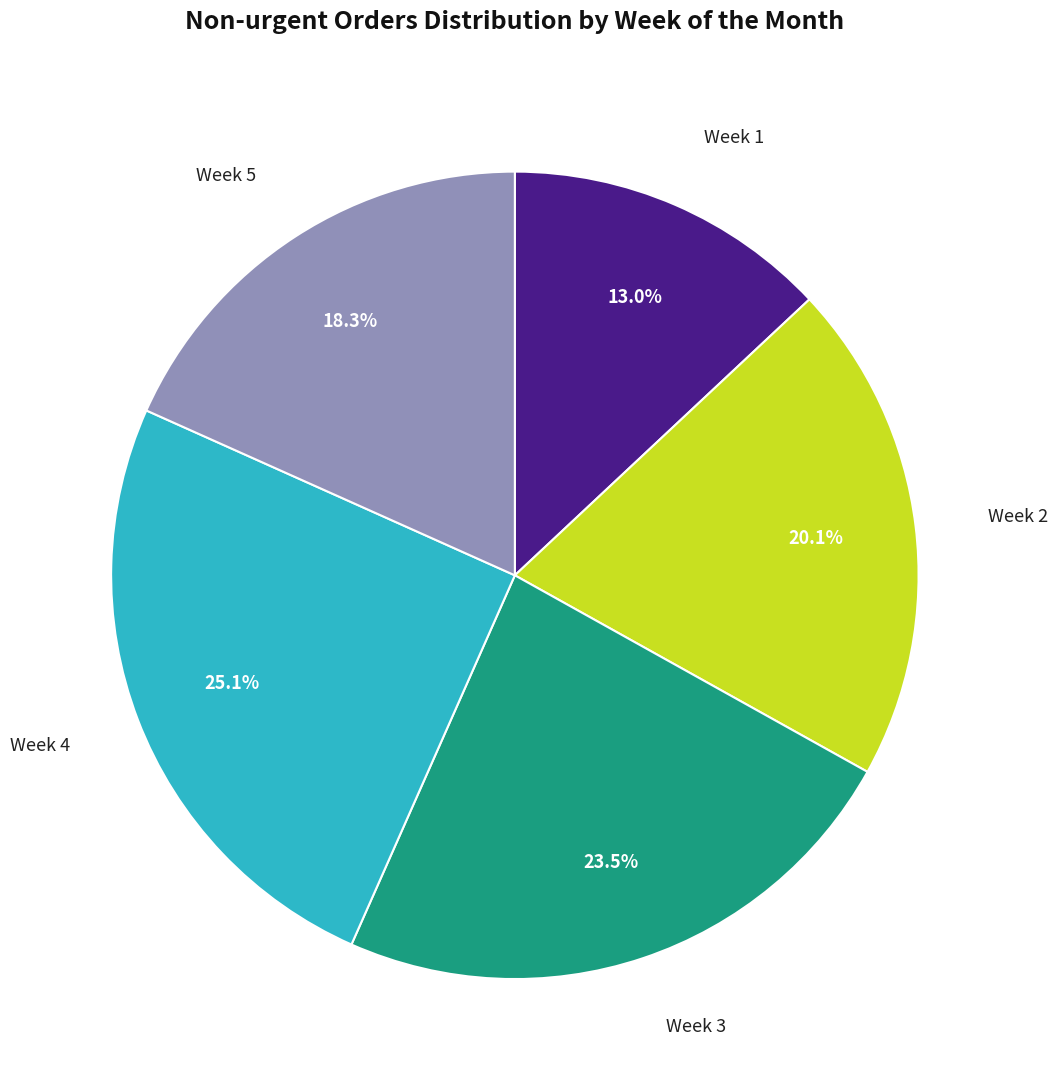

Does any single category account for the majority?

No